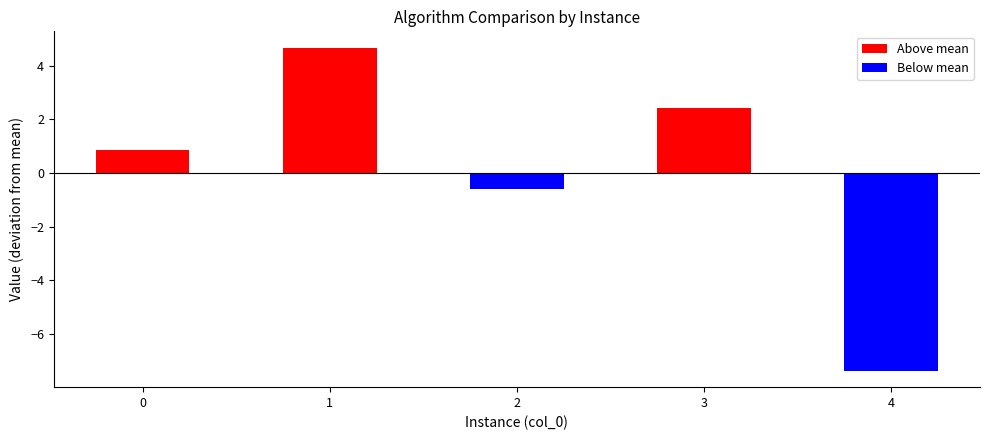

How many values are below zero?

2